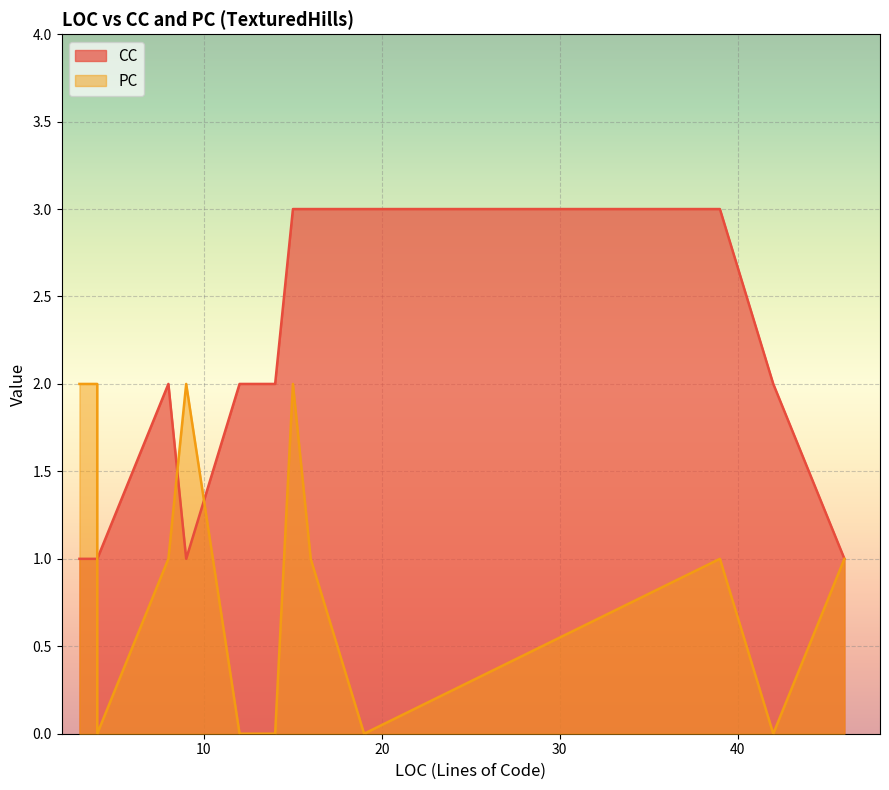

How many lines are shown in the chart?

2